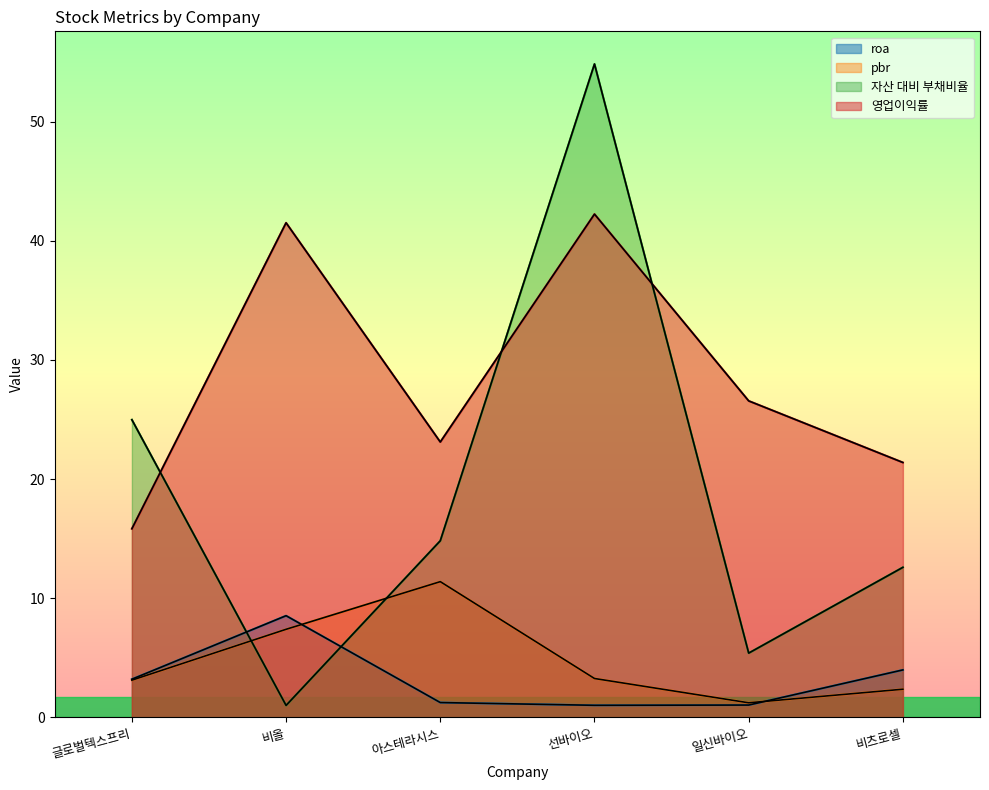

True or false: pbr has more than 1 interior local peaks.

False